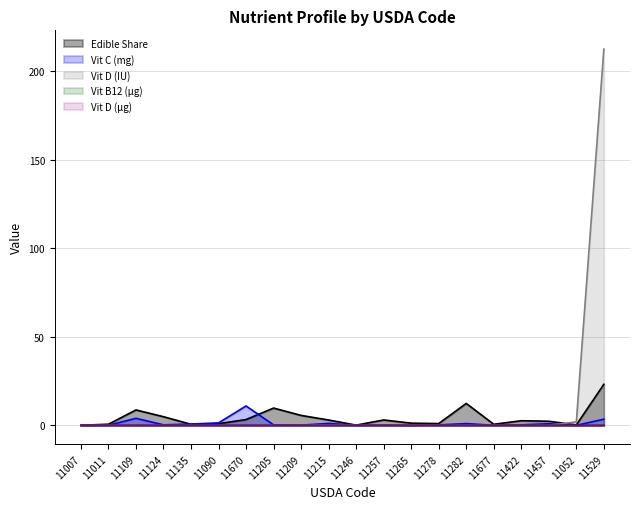

Reading left to right, what are all the values shown in this chart?

vit_b12_ug: 11007=0.0	11011=0.0	11109=0.0	11124=0.0	11135=0.0	11090=0.0	11670=0.0	11205=0.0	11209=0.0	11215=0.0	11246=0.0	11257=0.0	11265=0.0	11278=0.0	11282=0.0	11677=0.0	11422=0.0	11457=0.0	11052=0.0	11529=0.0
vit_d_ug: 11007=0.0	11011=0.0	11109=0.0	11124=0.0	11135=0.0	11090=0.0	11670=0.0	11205=0.0	11209=0.0	11215=0.0	11246=0.0	11257=0.0	11265=0.0	11278=0.0	11282=0.0	11677=0.0	11422=0.0	11457=0.0	11052=0.0	11529=0.0
vit_d_IU: 11007=0.0	11011=0.0	11109=0.0	11124=0.0	11135=0.0	11090=0.0	11670=0.0	11205=0.0	11209=0.0	11215=0.3	11246=0.0	11257=0.0	11265=0.1	11278=0.0	11282=0.0	11677=0.0	11422=0.0	11457=0.0	11052=2.0	11529=212.5
edible_share: 11007=0.1	11011=0.7	11109=8.7	11124=4.9	11135=0.6	11090=1.0	11670=3.3	11205=9.8	11209=5.6	11215=3.0	11246=0.1	11257=3.1	11265=1.3	11278=1.0	11282=12.4	11677=0.6	11422=2.6	11457=2.3	11052=0.3	11529=23.2
vit_c_mg: 11007=0.0	11011=0.1	11109=4.0	11124=0.3	11135=0.8	11090=1.4	11670=11.0	11205=0.3	11209=0.2	11215=1.1	11246=0.0	11257=0.1	11265=0.0	11278=0.3	11282=1.0	11677=0.1	11422=0.3	11457=0.9	11052=0.0	11529=3.5